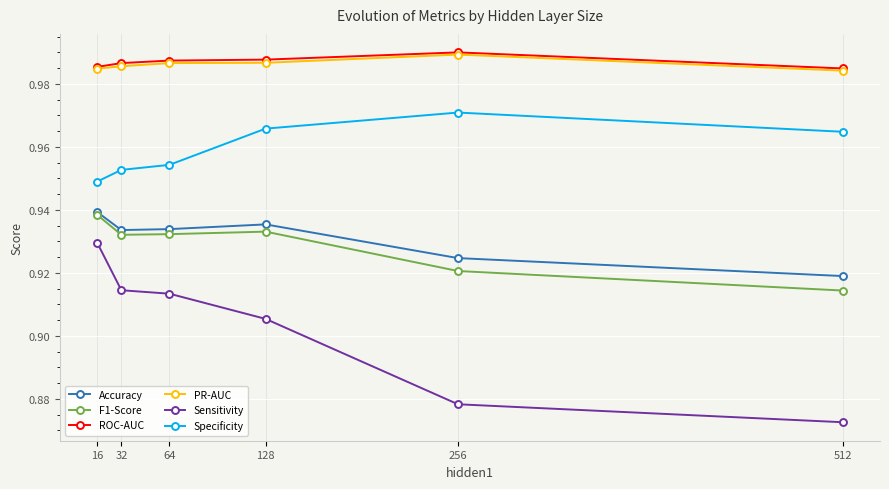

At how many categories does at least one series exceed 0?

6